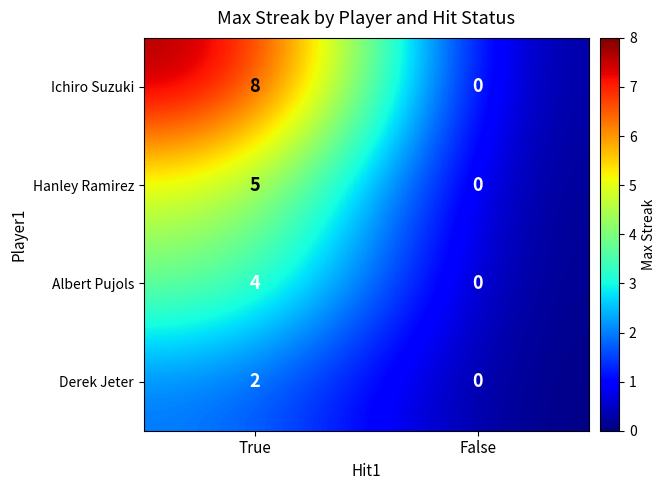

Is the value of Albert Pujols at True greater than the value of Hanley Ramirez at False?

Yes